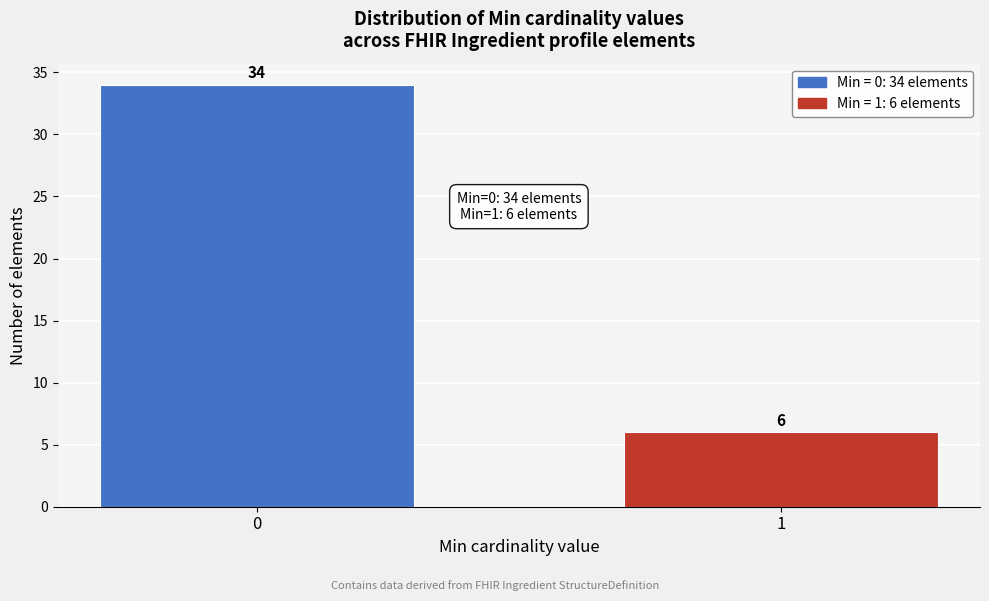

Reading left to right, list all the values displayed in this chart.

34	6